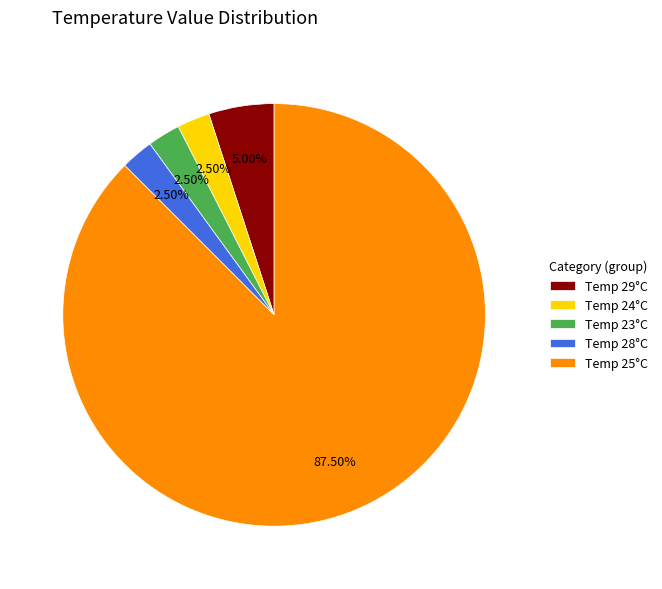

Which slice represents more than half of the pie?

Temp 25°C